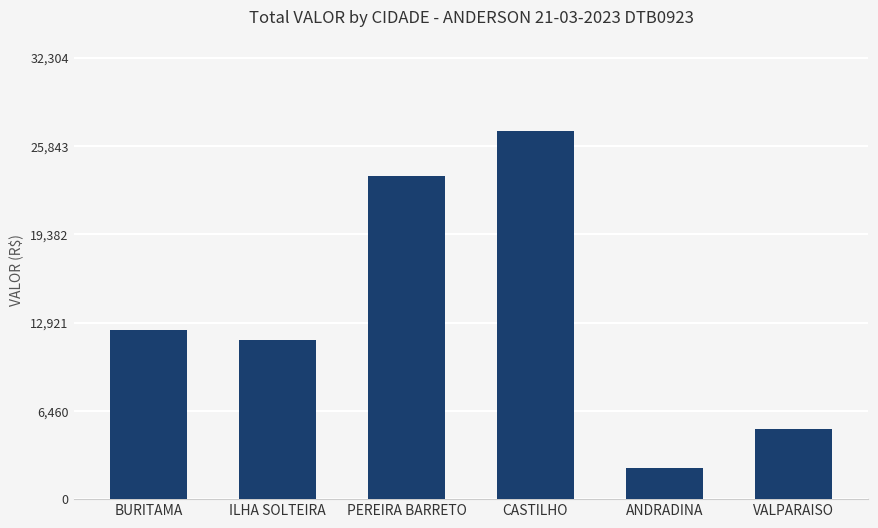

At which label does the data first exceed 12400?

BURITAMA